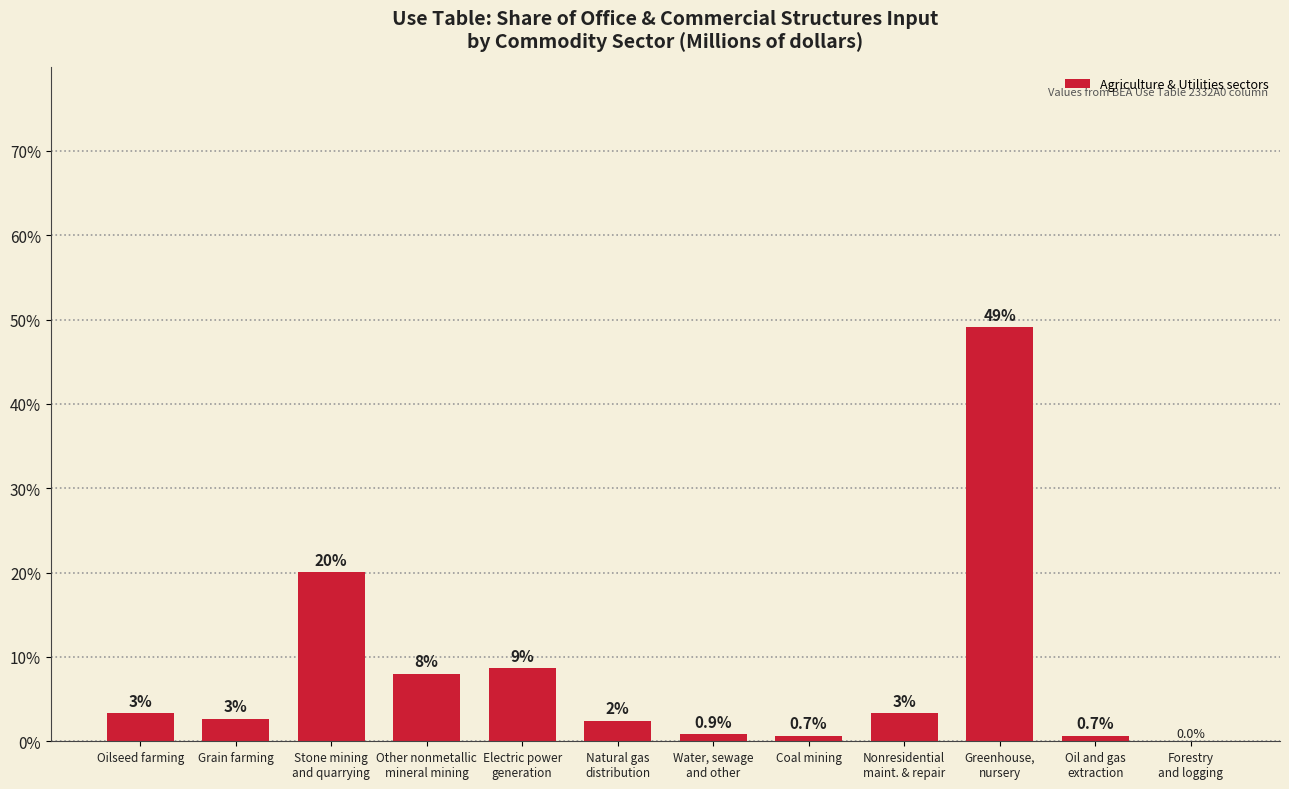

What is the greatest value displayed?

49.1